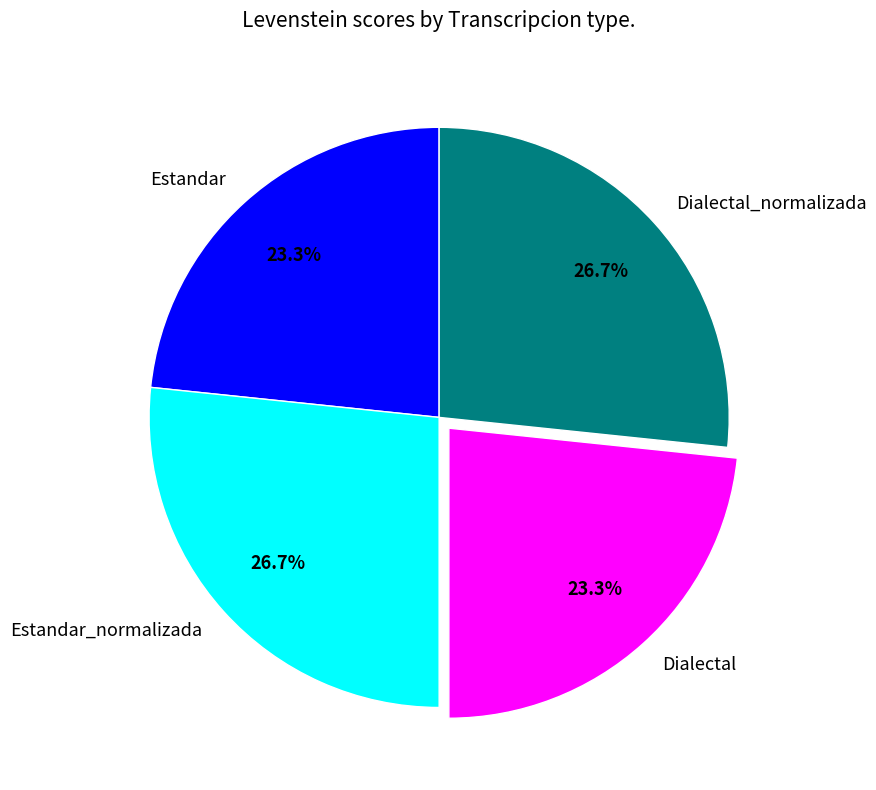

To the nearest percent, what is the average slice percentage?

25%